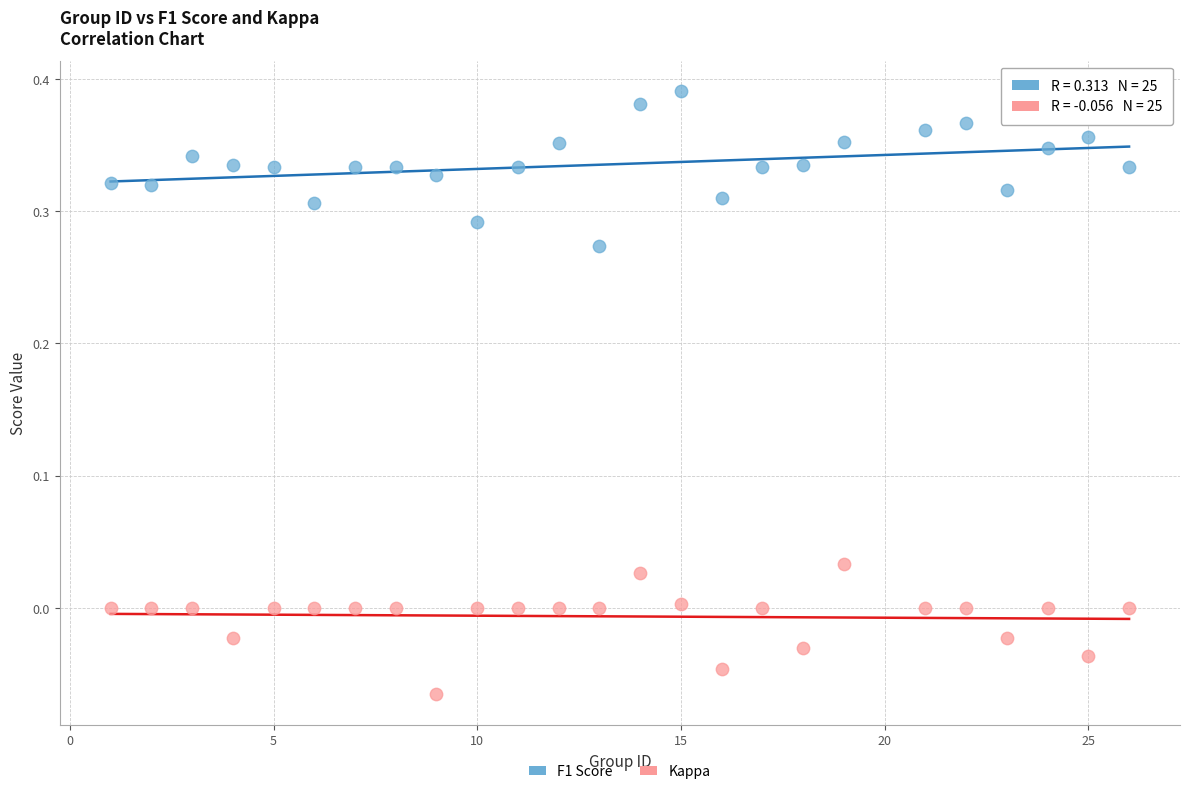

Which series reaches the maximum Y coordinate?

F1 Score